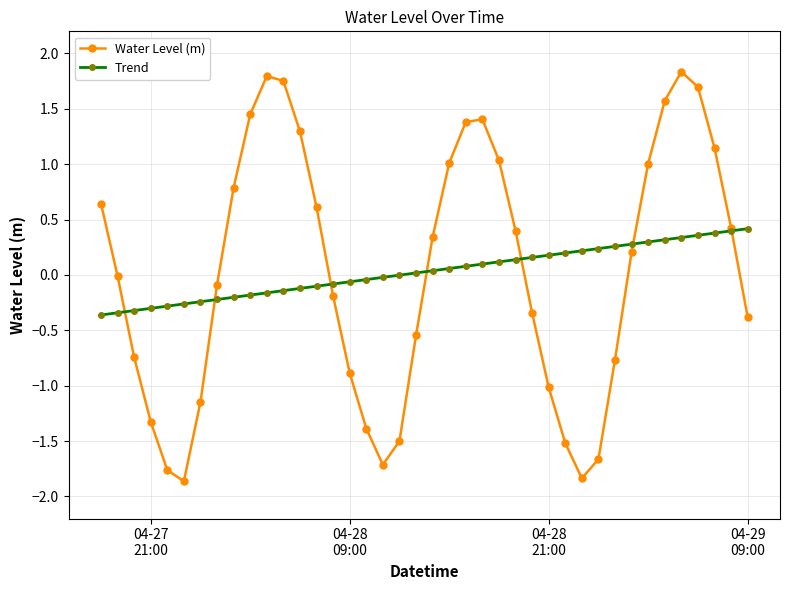

True or false: Water Level (m) has more than 2 points higher than both neighbors.

True